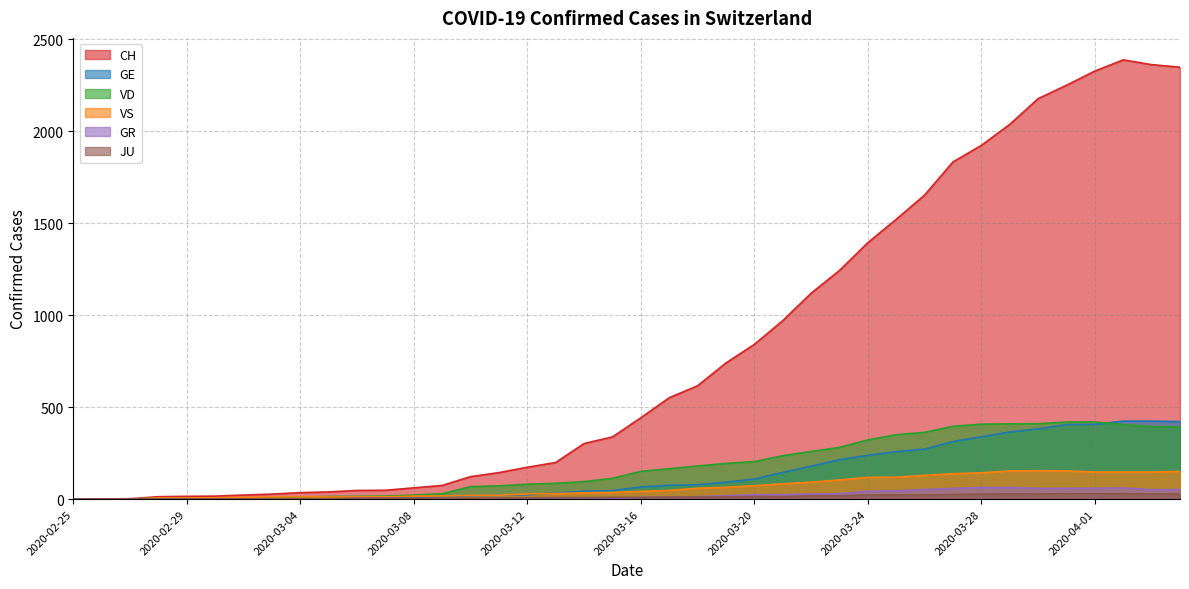

Reading right to left, what are all the values shown in this chart?

CH: 2020-04-04=2348	2020-04-03=2362	2020-04-02=2388	2020-04-01=2327	2020-03-31=2250	2020-03-30=2177	2020-03-29=2037	2020-03-28=1923	2020-03-27=1833	2020-03-26=1653	2020-03-25=1521	2020-03-24=1394	2020-03-23=1243	2020-03-22=1119	2020-03-21=970	2020-03-20=841	2020-03-19=740	2020-03-18=616	2020-03-17=551	2020-03-16=442	2020-03-15=338	2020-03-14=302	2020-03-13=199	2020-03-12=173	2020-03-11=144	2020-03-10=122	2020-03-09=74	2020-03-08=61	2020-03-07=48	2020-03-06=47	2020-03-05=39	2020-03-04=35	2020-03-03=27	2020-03-02=22	2020-03-01=16	2020-02-29=15	2020-02-28=13	2020-02-27=2	2020-02-26=1	2020-02-25=0
GE: 2020-04-04=421	2020-04-03=424	2020-04-02=424	2020-04-01=406	2020-03-31=405	2020-03-30=382	2020-03-29=365	2020-03-28=339	2020-03-27=313	2020-03-26=272	2020-03-25=258	2020-03-24=238	2020-03-23=214	2020-03-22=179	2020-03-21=145	2020-03-20=109	2020-03-19=92	2020-03-18=78	2020-03-17=75	2020-03-16=66	2020-03-15=46	2020-03-14=43	2020-03-13=33	2020-03-12=23	2020-03-11=20	2020-03-10=18	2020-03-09=13	2020-03-08=9	2020-03-07=7	2020-03-06=7	2020-03-05=5	2020-03-04=4	2020-03-03=4	2020-03-02=3	2020-03-01=3	2020-02-29=3	2020-02-28=2	2020-02-27=1	2020-02-26=1	2020-02-25=0
VD: 2020-04-04=392	2020-04-03=394	2020-04-02=405	2020-04-01=419	2020-03-31=419	2020-03-30=410	2020-03-29=409	2020-03-28=407	2020-03-27=396	2020-03-26=363	2020-03-25=350	2020-03-24=322	2020-03-23=281	2020-03-22=259	2020-03-21=236	2020-03-20=204	2020-03-19=194	2020-03-18=180	2020-03-17=165	2020-03-16=151	2020-03-15=113	2020-03-14=95	2020-03-13=86	2020-03-12=81	2020-03-11=72	2020-03-10=68	2020-03-09=29	2020-03-08=22	2020-03-07=16	2020-03-06=15	2020-03-05=14	2020-03-04=11	2020-03-03=8	2020-03-02=6	2020-03-01=4	2020-02-29=4	2020-02-28=4	2020-02-27=0	2020-02-26=0	2020-02-25=0
VS: 2020-04-04=150	2020-04-03=147	2020-04-02=147	2020-04-01=147	2020-03-31=153	2020-03-30=154	2020-03-29=153	2020-03-28=143	2020-03-27=138	2020-03-26=129	2020-03-25=119	2020-03-24=118	2020-03-23=104	2020-03-22=92	2020-03-21=83	2020-03-20=73	2020-03-19=64	2020-03-18=59	2020-03-17=47	2020-03-16=42	2020-03-15=36	2020-03-14=34	2020-03-13=30	2020-03-12=28	2020-03-11=21	2020-03-10=20	2020-03-09=17	2020-03-08=16	2020-03-07=12	2020-03-06=12	2020-03-05=11	2020-03-04=13	2020-03-03=12	2020-03-02=10	2020-03-01=7	2020-02-29=6	2020-02-28=6	2020-02-27=0	2020-02-26=0	2020-02-25=0
GR: 2020-04-04=52	2020-04-03=51	2020-04-02=60	2020-04-01=59	2020-03-31=58	2020-03-30=58	2020-03-29=63	2020-03-28=63	2020-03-27=58	2020-03-26=52	2020-03-25=45	2020-03-24=43	2020-03-23=29	2020-03-22=27	2020-03-21=24	2020-03-20=24	2020-03-19=18	2020-03-18=13	2020-03-17=9	2020-03-16=9	2020-03-15=0	2020-03-14=6	2020-03-13=0	2020-03-12=0	2020-03-11=0	2020-03-10=0	2020-03-09=0	2020-03-08=0	2020-03-07=0	2020-03-06=0	2020-03-05=0	2020-03-04=0	2020-03-03=0	2020-03-02=0	2020-03-01=0	2020-02-29=0	2020-02-28=0	2020-02-27=0	2020-02-26=0	2020-02-25=0
JU: 2020-04-04=27	2020-04-03=28	2020-04-02=29	2020-04-01=29	2020-03-31=29	2020-03-30=28	2020-03-29=28	2020-03-28=27	2020-03-27=25	2020-03-26=22	2020-03-25=23	2020-03-24=22	2020-03-23=18	2020-03-22=18	2020-03-21=13	2020-03-20=14	2020-03-19=12	2020-03-18=11	2020-03-17=11	2020-03-16=9	2020-03-15=9	2020-03-14=8	2020-03-13=8	2020-03-12=6	2020-03-11=6	2020-03-10=5	2020-03-09=5	2020-03-08=5	2020-03-07=5	2020-03-06=5	2020-03-05=2	2020-03-04=1	2020-03-03=1	2020-03-02=1	2020-03-01=1	2020-02-29=1	2020-02-28=1	2020-02-27=1	2020-02-26=0	2020-02-25=0